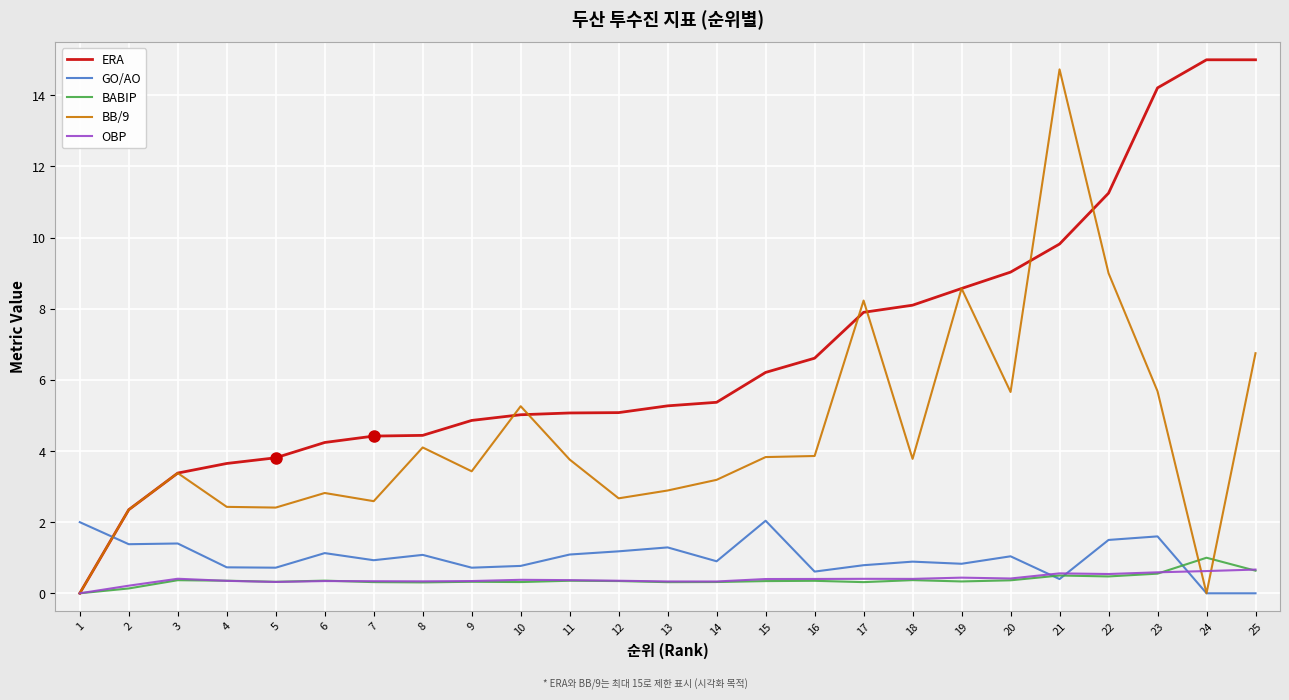

Is it true that BABIP equals 0.3 at 5?

True